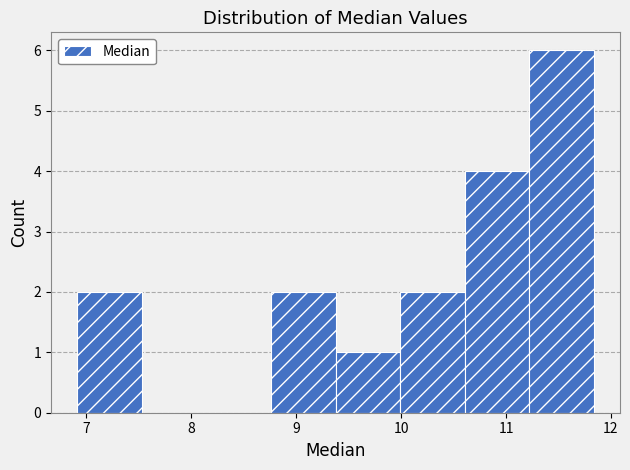

Reading left to right, list every bar in this chart as the range it spans on the x-axis followed by its height. Neither the bar edges nor the heights are printed on the chart, so give them approximately, as read against the axes.

6.9 to 7.5: 2
7.5 to 8.1: 0
8.1 to 8.8: 0
8.8 to 9.4: 2
9.4 to 10.0: 1
10.0 to 10.6: 2
10.6 to 11.2: 4
11.2 to 11.8: 6